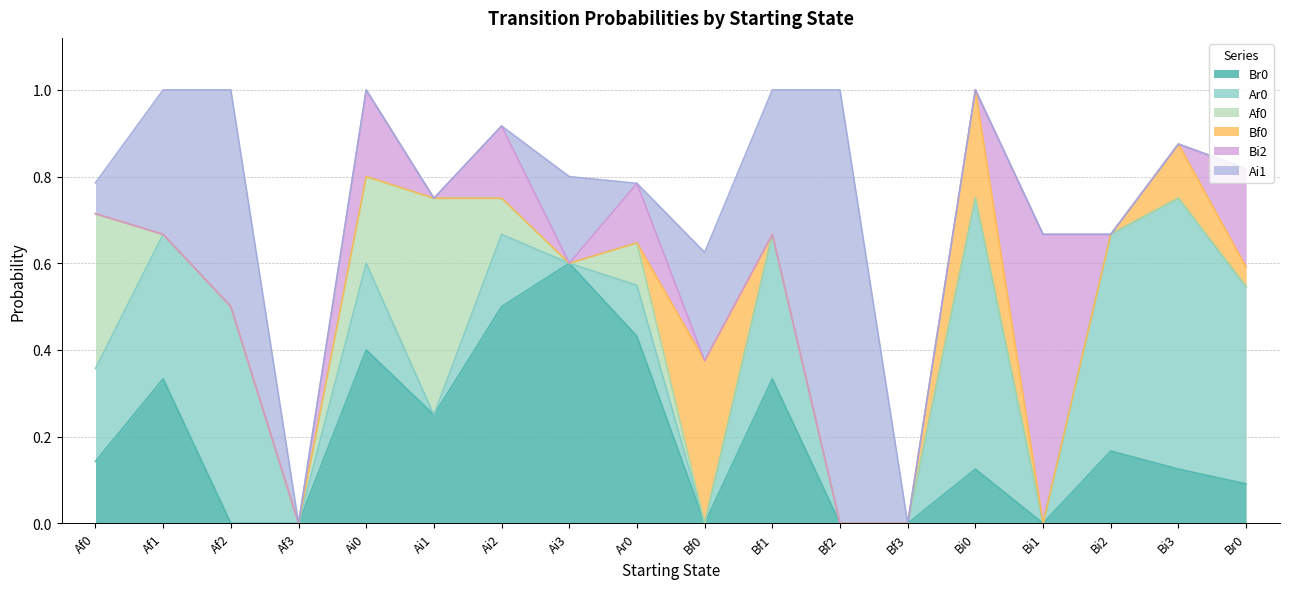

At how many categories does at least one series exceed 0?

16